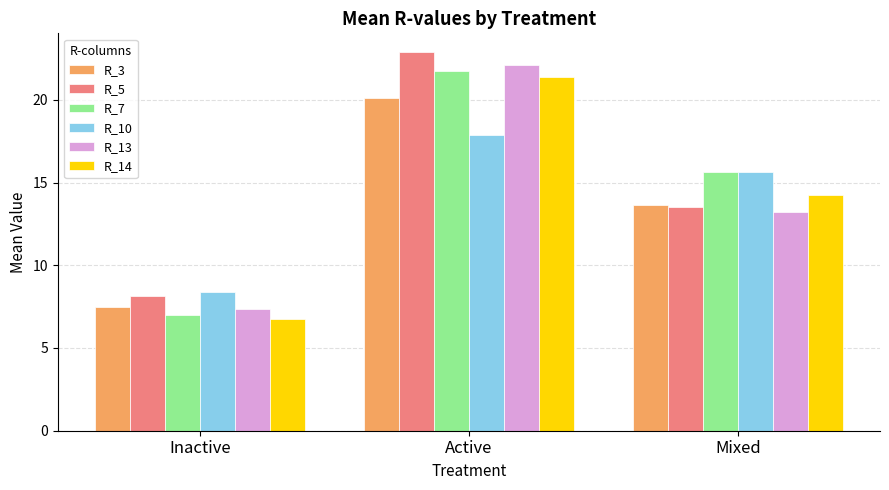

Does the chart contain any negative values?

No